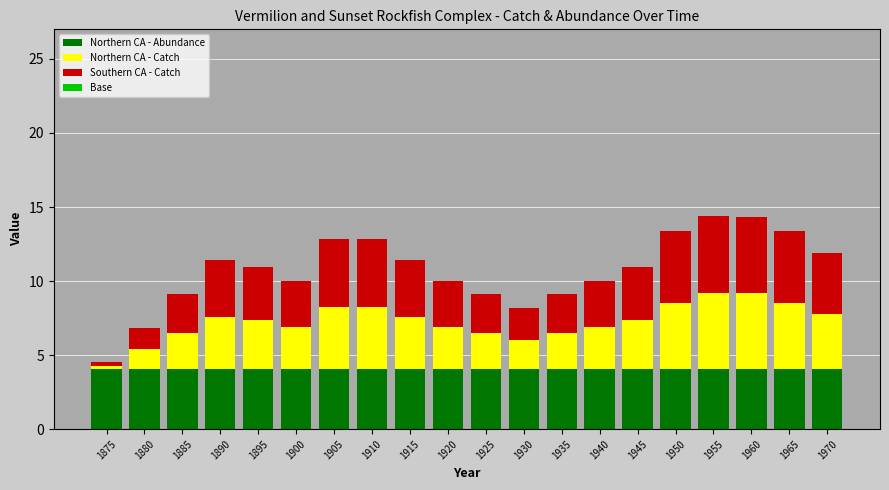

What is the sum of the Base values at 1880 and 1935?

1.0